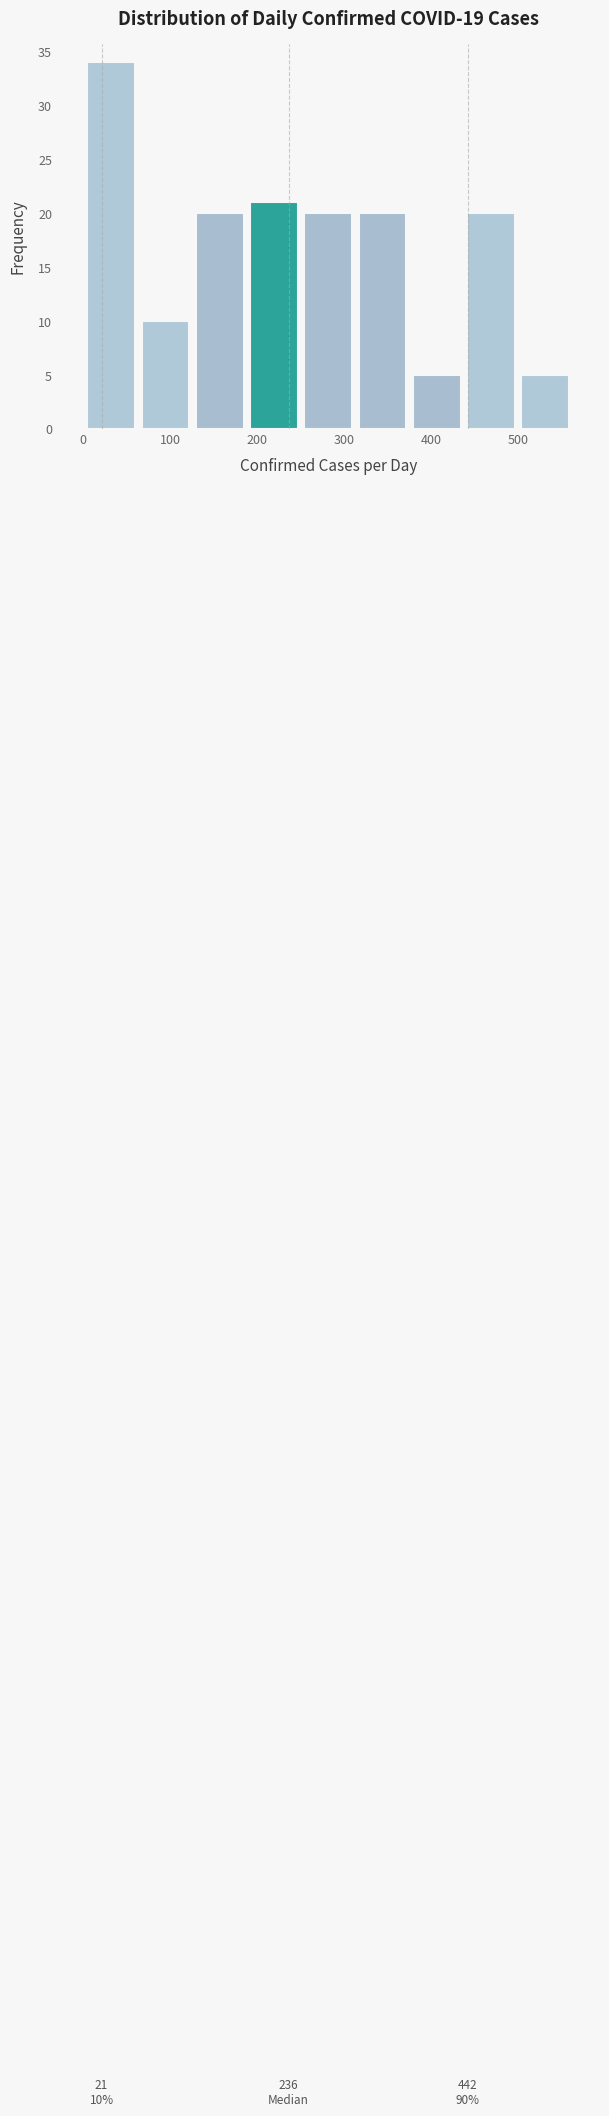

Which range on the x-axis has the tallest bar?

0 to 60